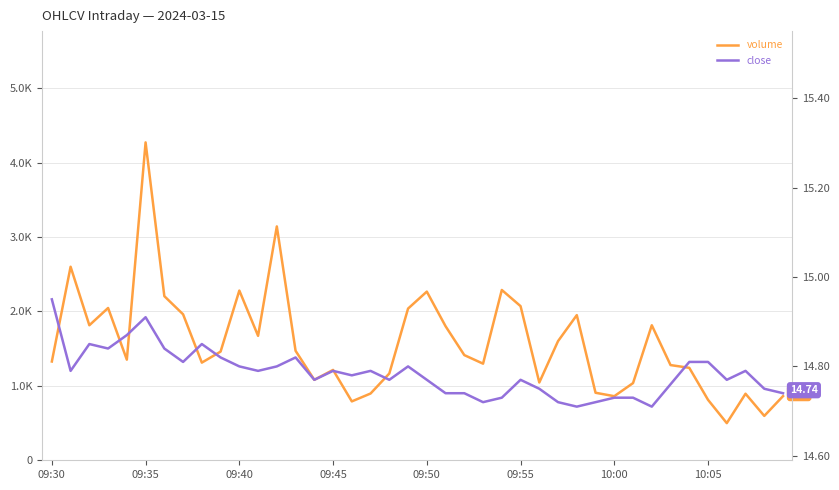

Rank the series by their maximum value, from lowest to highest.

close, volume